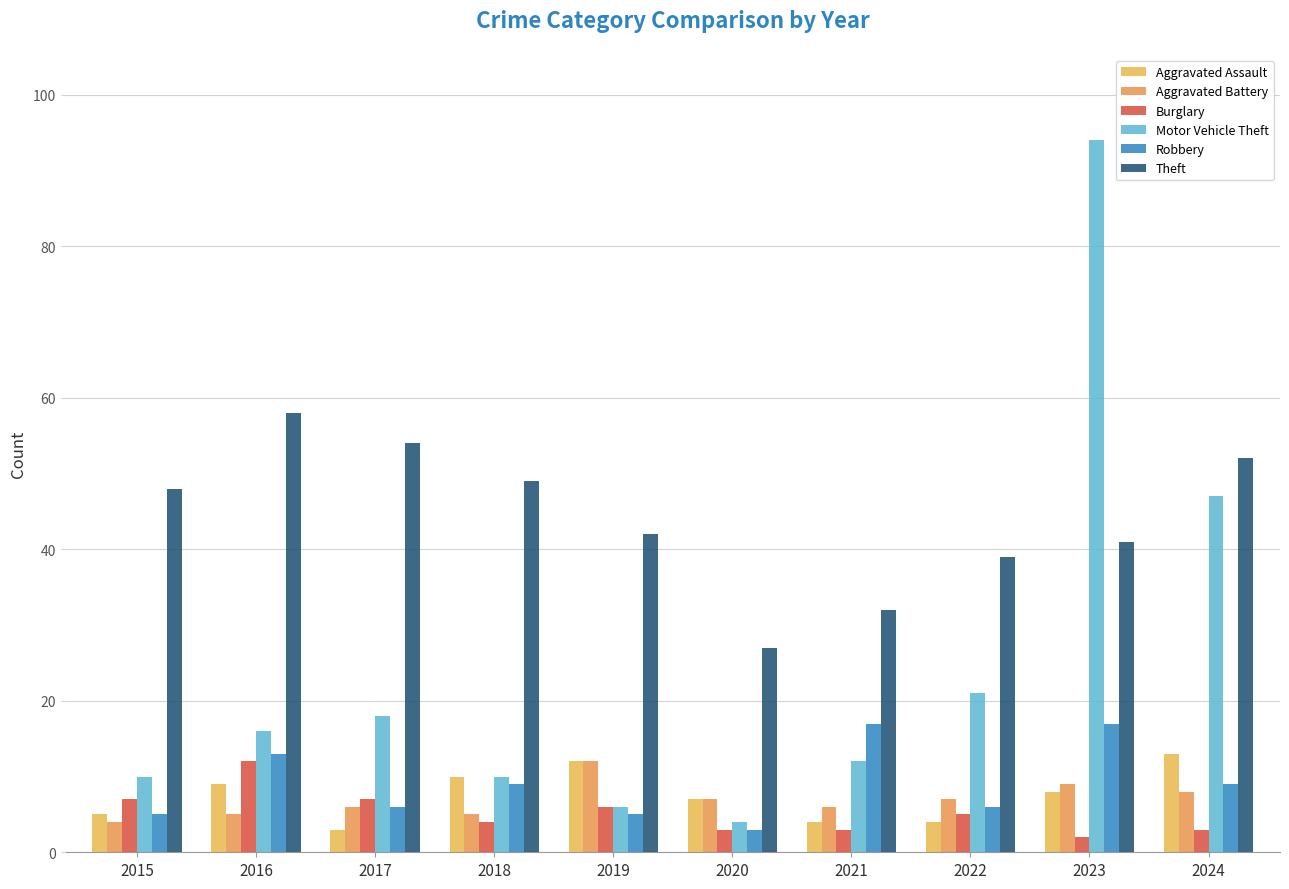

What is the smallest value displayed?

2